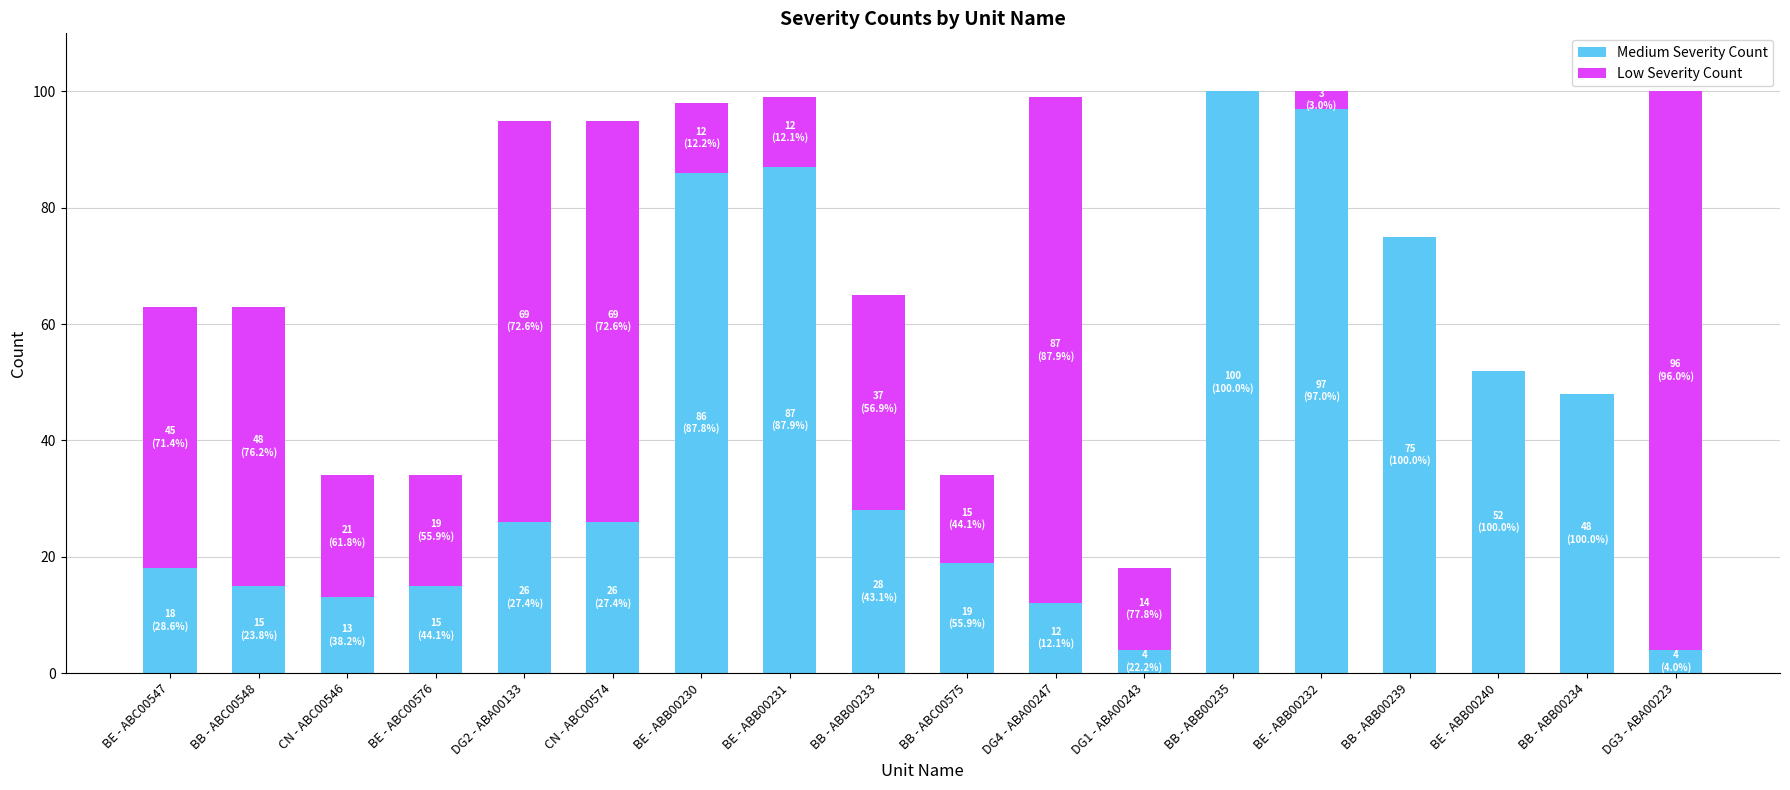

Is it true that Medium Severity Count equals 34 at BB - ABC00575?

False